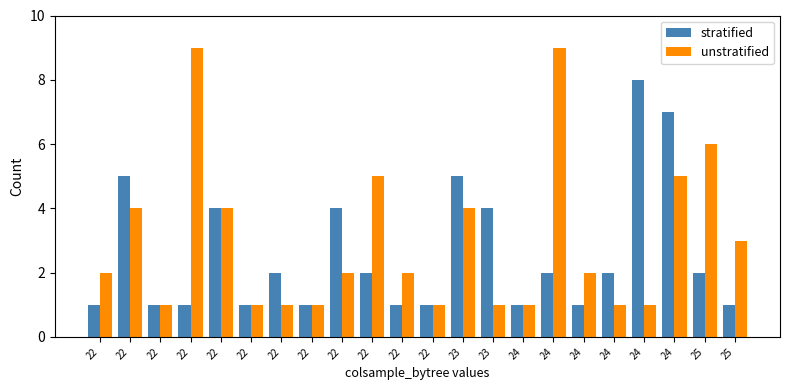

Does the chart contain stacked bars?

No